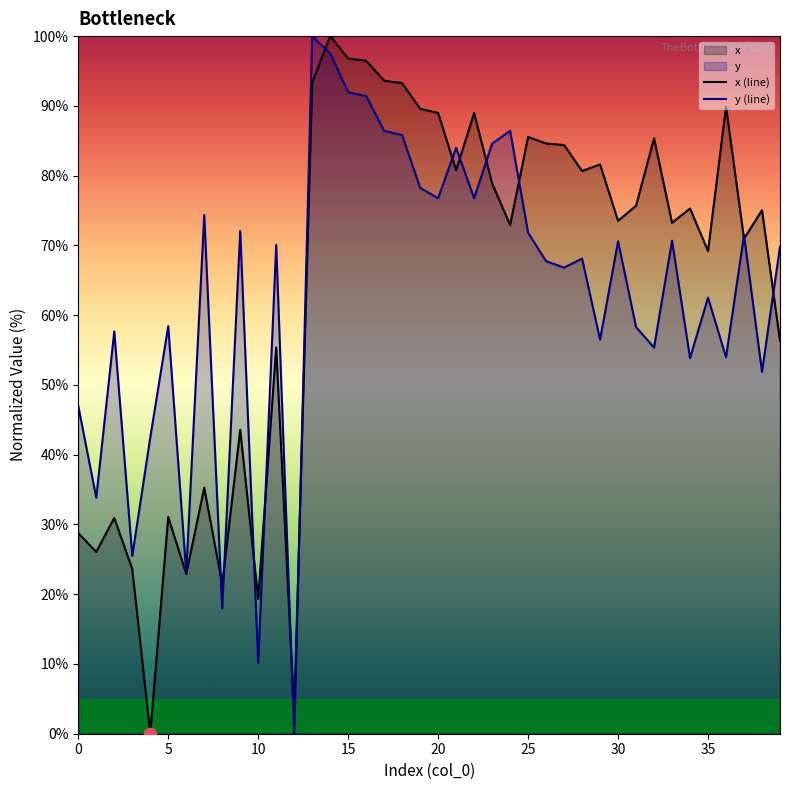

Which series has the largest total across all categories?

x (line)